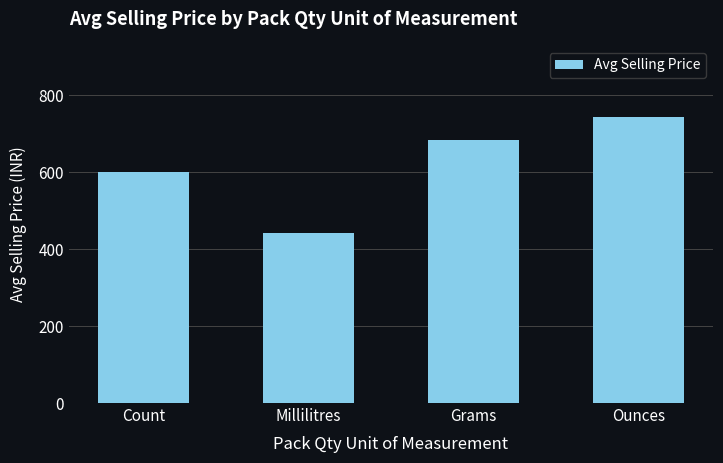

Read the value at Grams.

684